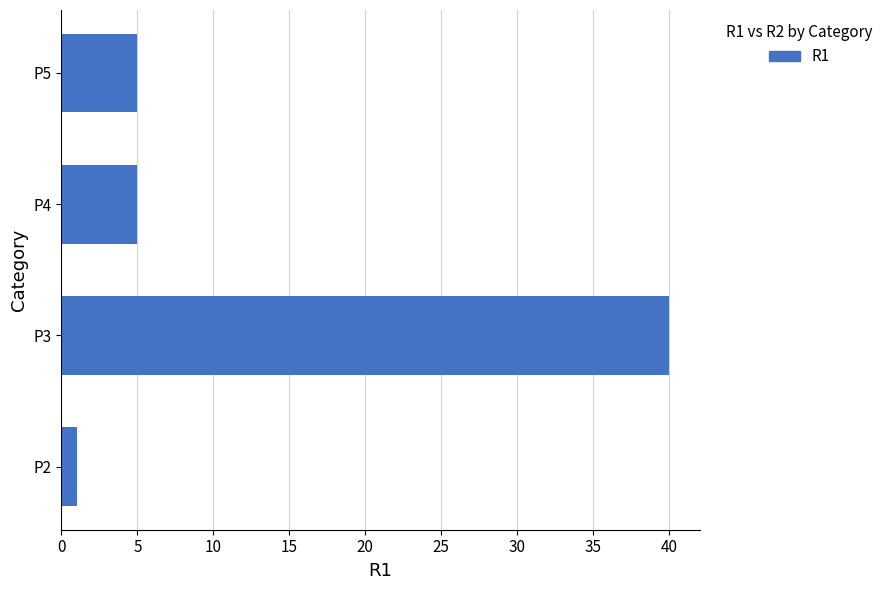

What is the sum of the values at P2 and P3?

41